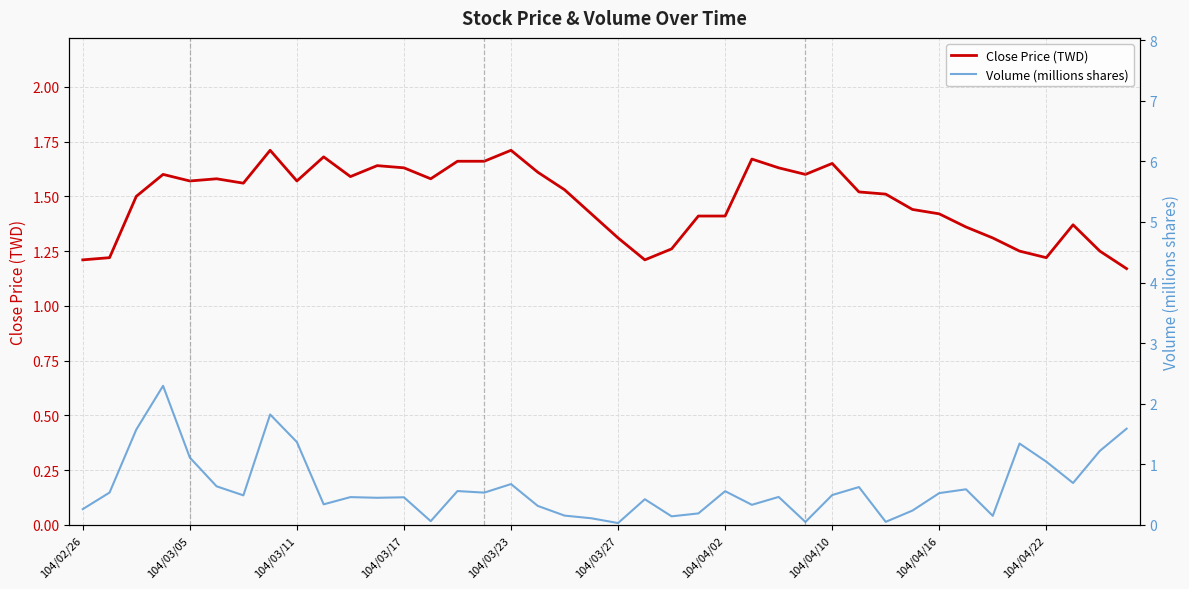

Rank the series by their maximum value, from lowest to highest.

Close Price (TWD), Volume (millions shares)